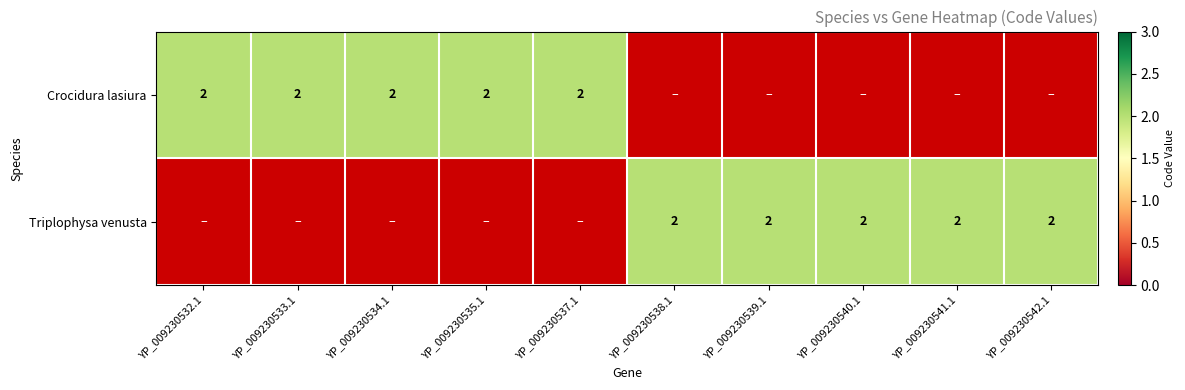

The Triplophysa venusta series shows 0 at Triplophysa venusta. True or false?

True